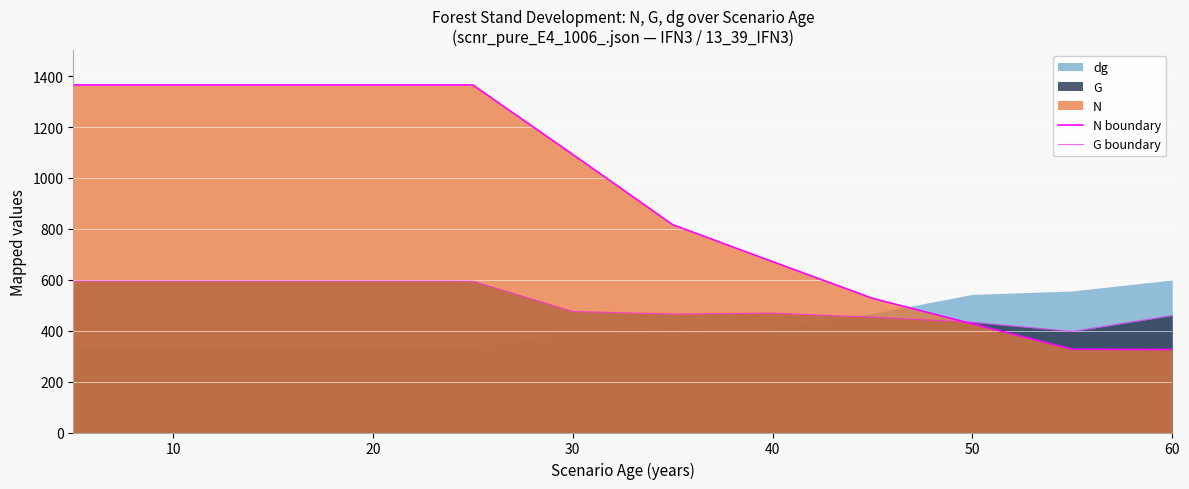

The value of N boundary at 10 is 625.2. True or false?

False